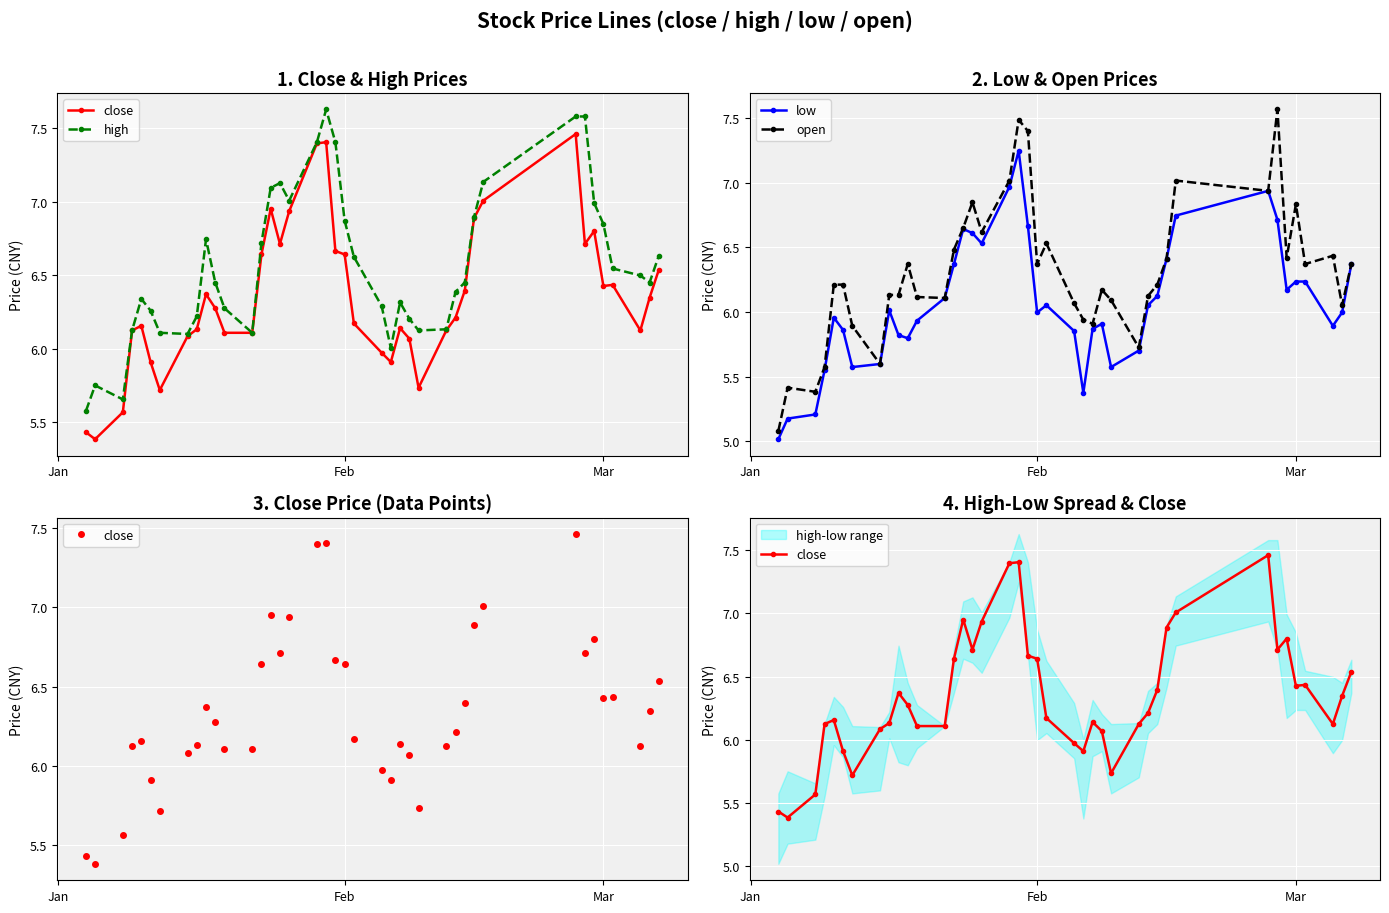

True or false: open has more than 2 points higher than both neighbors.

True